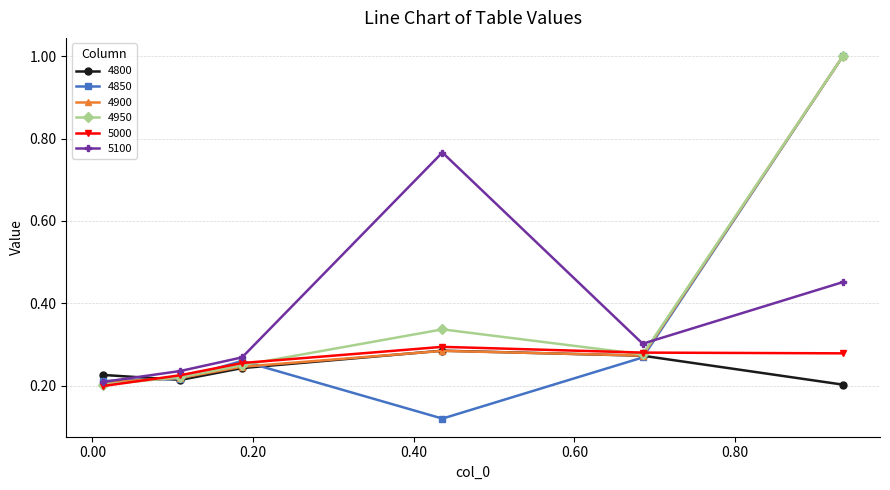

At how many categories does at least one series exceed 0?

6